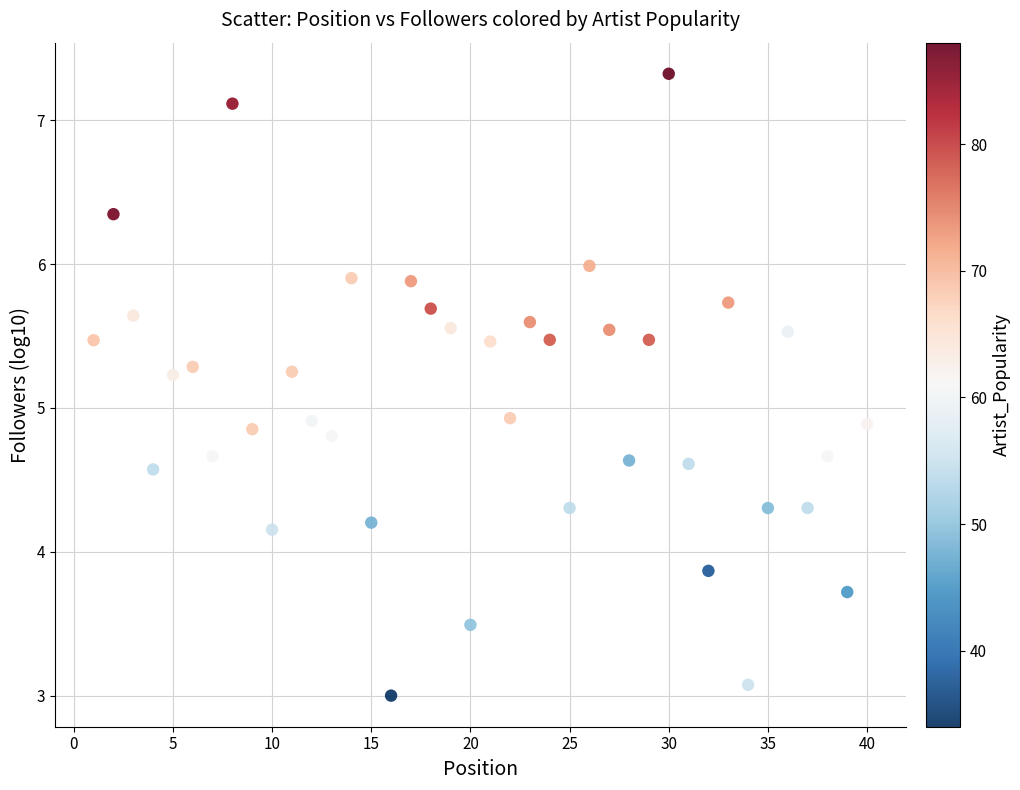

What is the range of Y values (max minus min)?

4.3